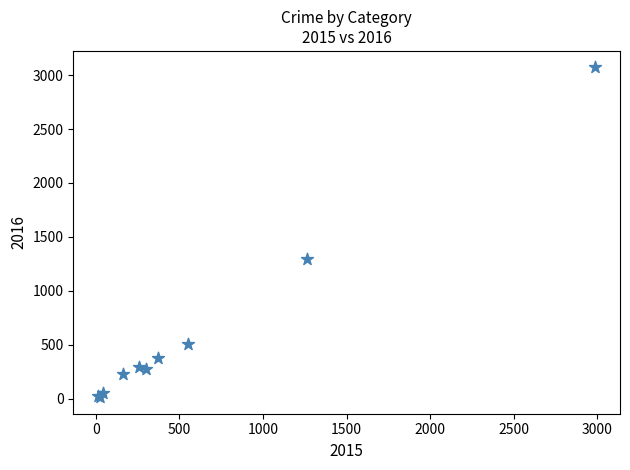

What Y value in the scatter plot is closest to 1542?

1297